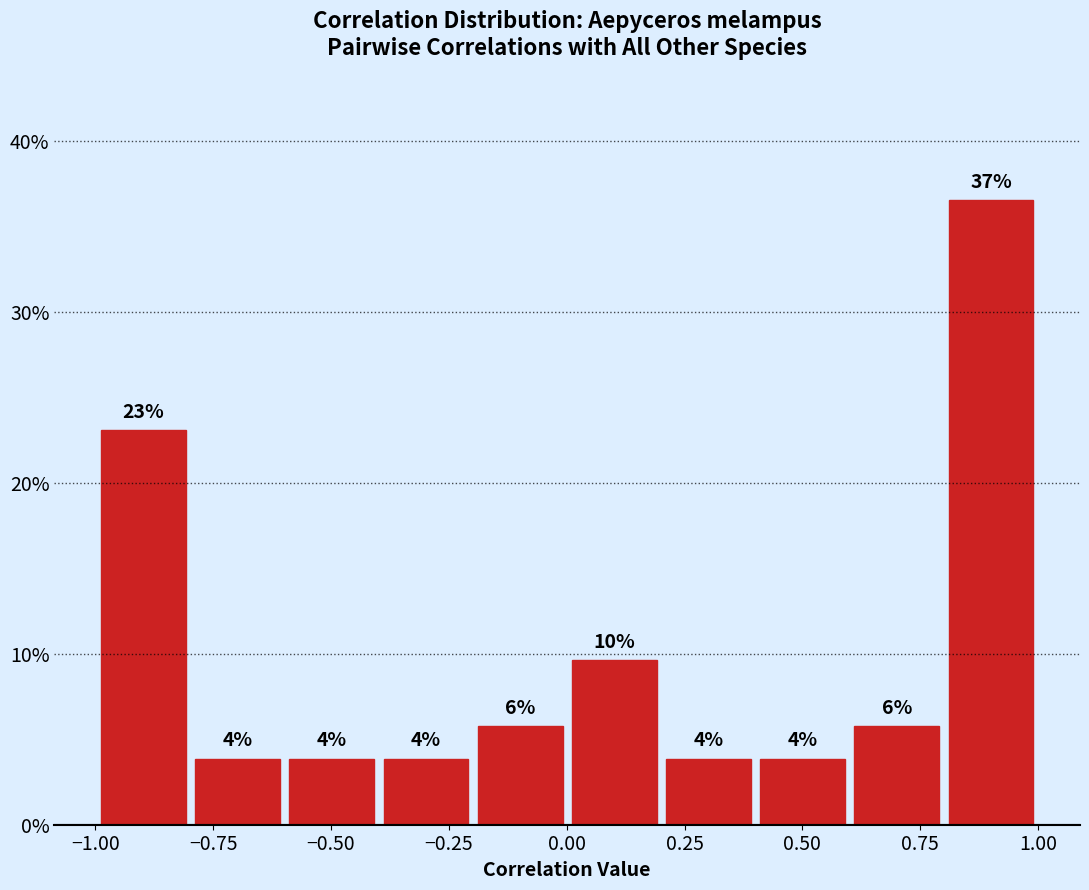

Around what value on the x-axis is the tallest bar? Give the approximate position of its centre, as read against the axis.

0.90